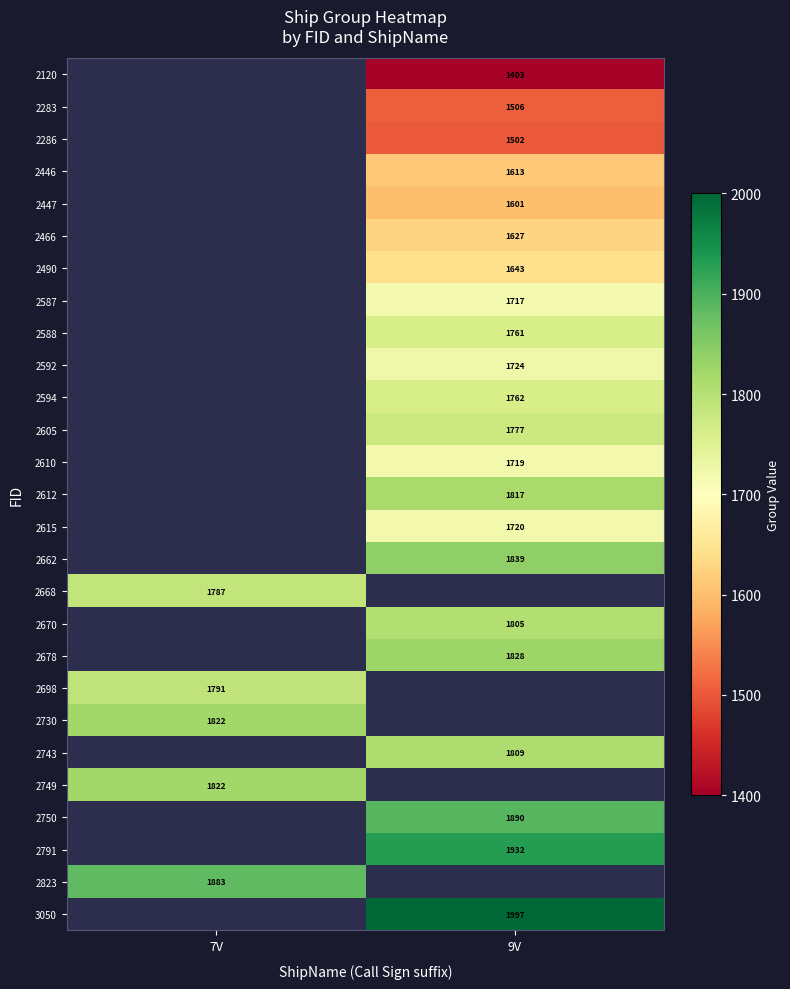

The 2615 series shows 2672.6 at 9V. True or false?

False